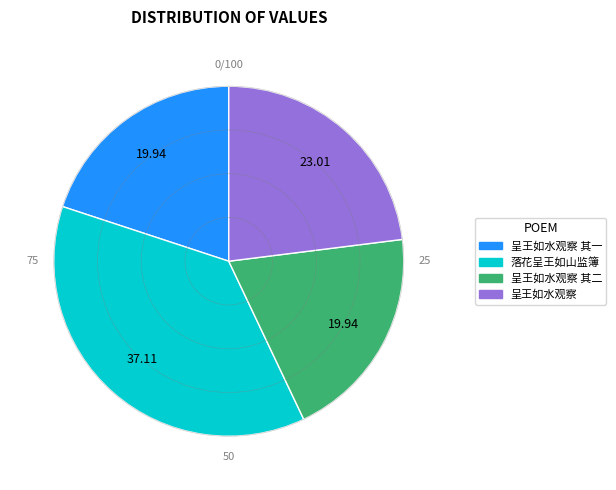

Which slice is the largest?

落花呈王如山监簿